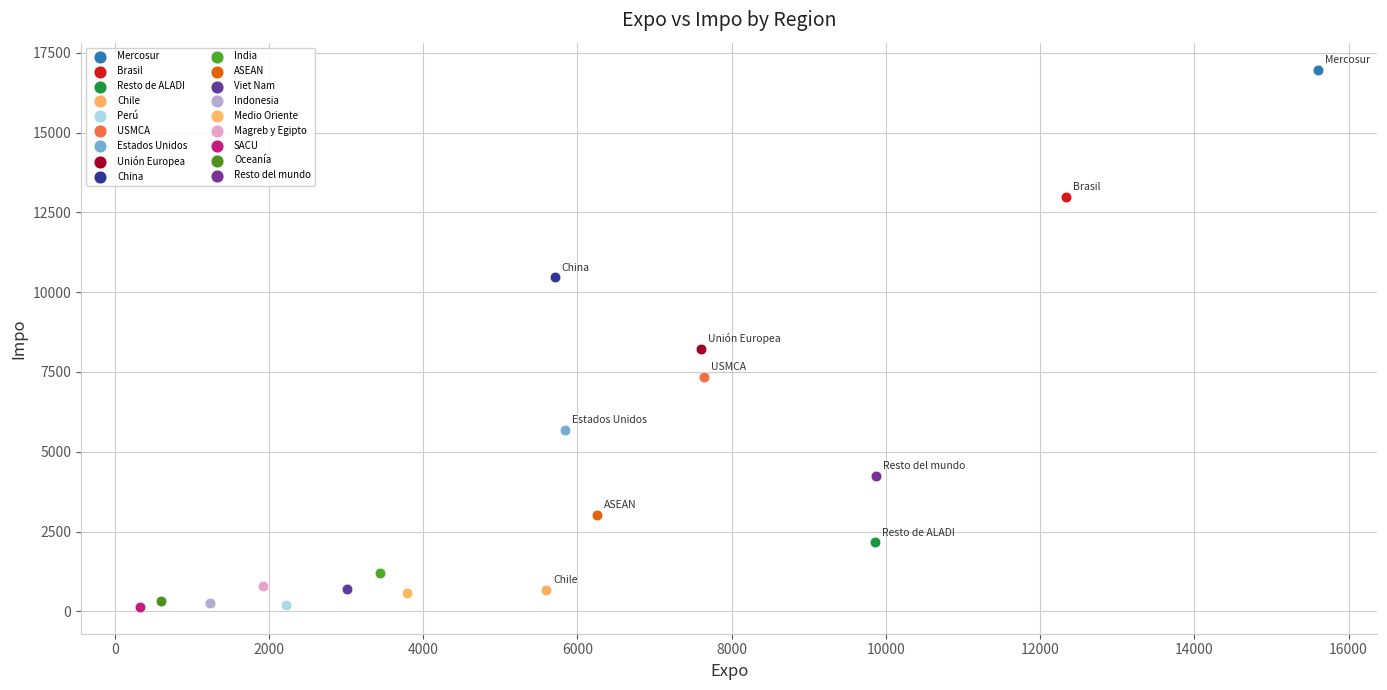

What are all the series names shown in the legend?

Mercosur, Brasil, Resto de ALADI, Chile, Perú, USMCA, Estados Unidos, Unión Europea, China, India, ASEAN, Viet Nam, Indonesia, Medio Oriente, Magreb y Egipto, SACU, Oceanía, Resto del mundo